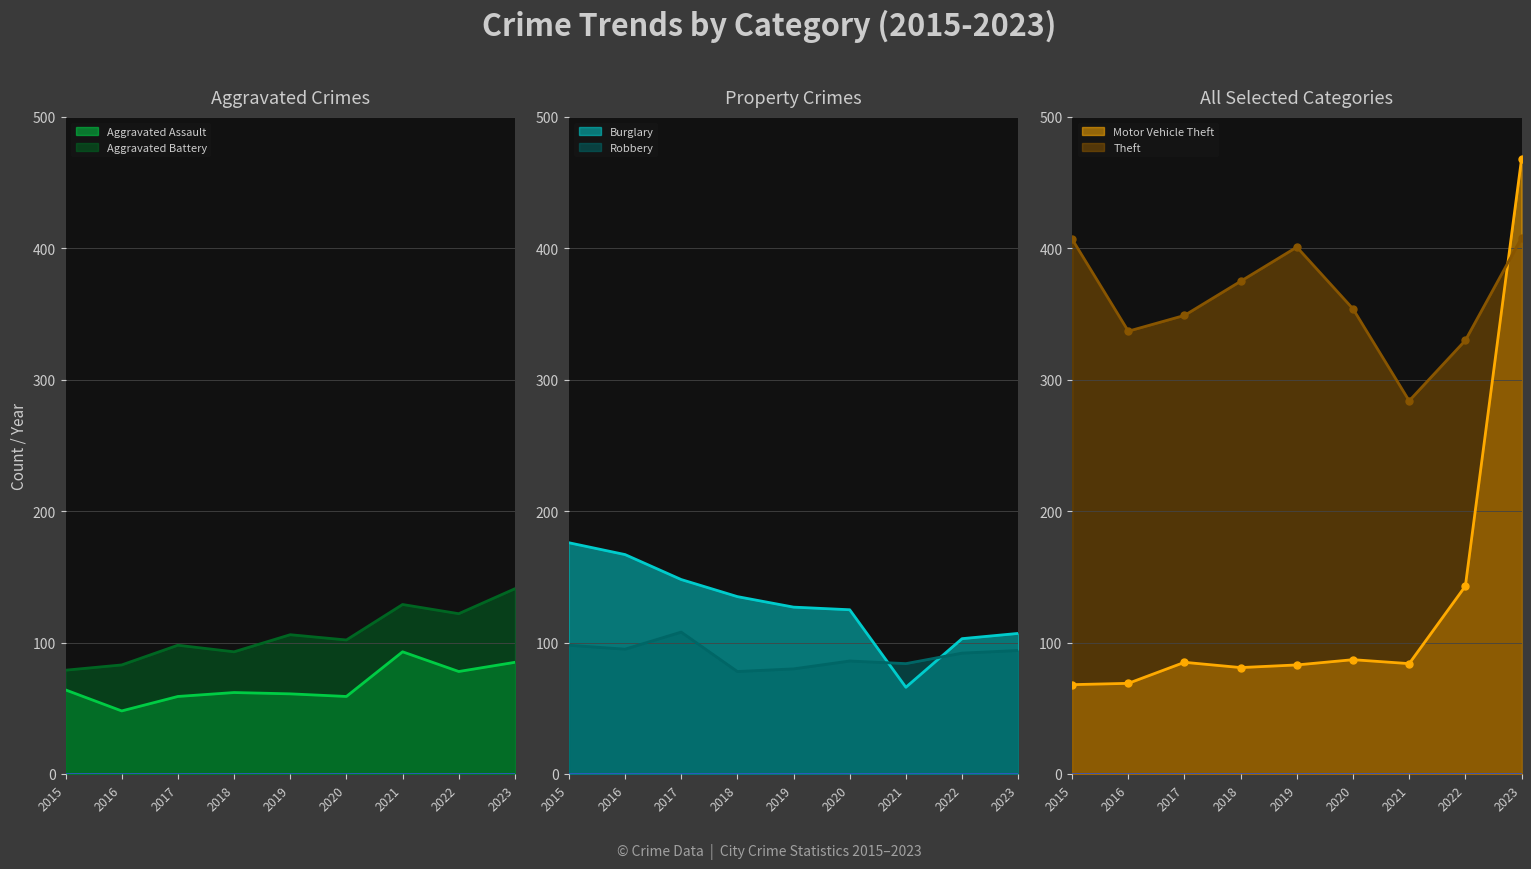

Between 2017 and 2019, which is larger?

2019